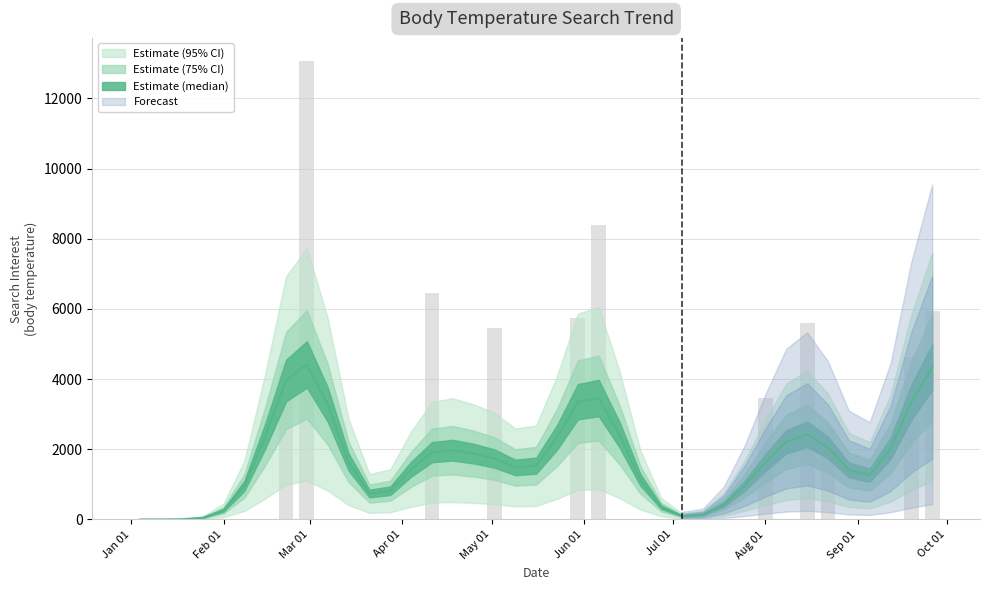

Reading left to right, list all the values displayed in this chart.

0.0	0.0	0.0	0.0	0.0	0.0	0.0	4415.6	13070.6	0.0	0.0	0.0	0.0	0.0	6460.0	0.0	0.0	5449.4	0.0	0.0	0.0	5737.9	8383.2	0.0	0.0	0.0	0.0	0.0	0.0	0.0	3449.8	0.0	5607.4	2585.0	0.0	0.0	0.0	4637.1	5936.7